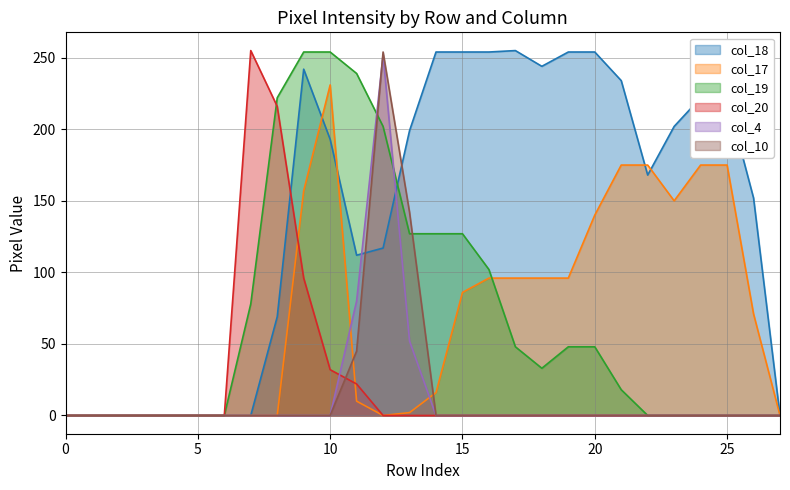

At how many categories does at least one series exceed 6?

20